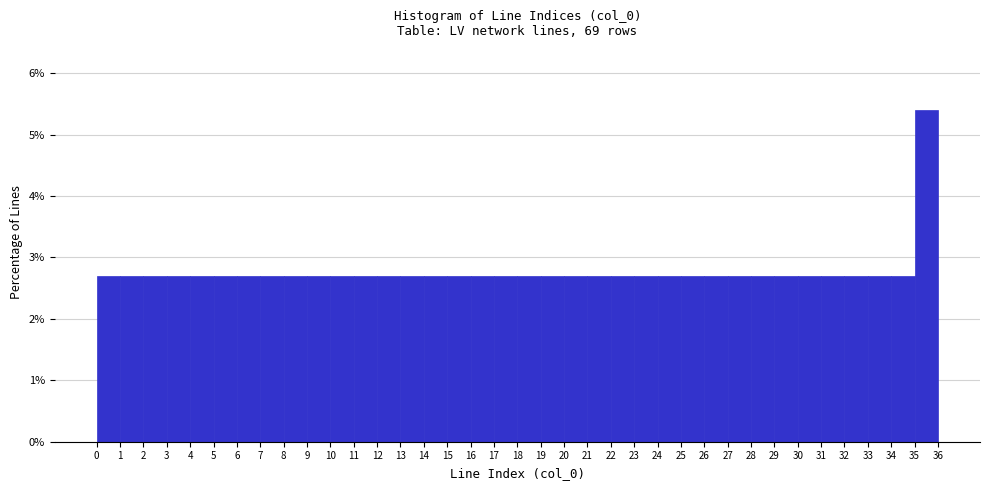

Reading left to right, transcribe this chart: for each bar, give the range it covers on the x-axis and its height. The values are not printed on the chart, so give them approximately, as read against the axis.

0 to 1: 2.7
1 to 2: 2.7
2 to 3: 2.7
3 to 4: 2.7
4 to 5: 2.7
5 to 6: 2.7
6 to 7: 2.7
7 to 8: 2.7
8 to 9: 2.7
9 to 10: 2.7
10 to 11: 2.7
11 to 12: 2.7
12 to 13: 2.7
13 to 14: 2.7
14 to 15: 2.7
15 to 16: 2.7
16 to 17: 2.7
17 to 18: 2.7
18 to 19: 2.7
19 to 20: 2.7
20 to 21: 2.7
21 to 22: 2.7
22 to 23: 2.7
23 to 24: 2.7
24 to 25: 2.7
25 to 26: 2.7
26 to 27: 2.7
27 to 28: 2.7
28 to 29: 2.7
29 to 30: 2.7
30 to 31: 2.7
31 to 32: 2.7
32 to 33: 2.7
33 to 34: 2.7
34 to 35: 2.7
35 to 36: 5.4